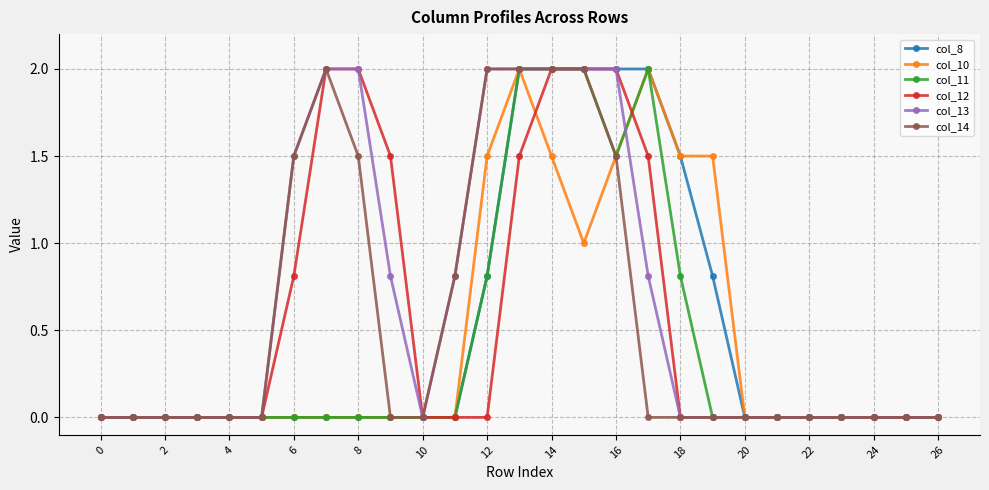

What is the maximum value shown in the chart?

2.0